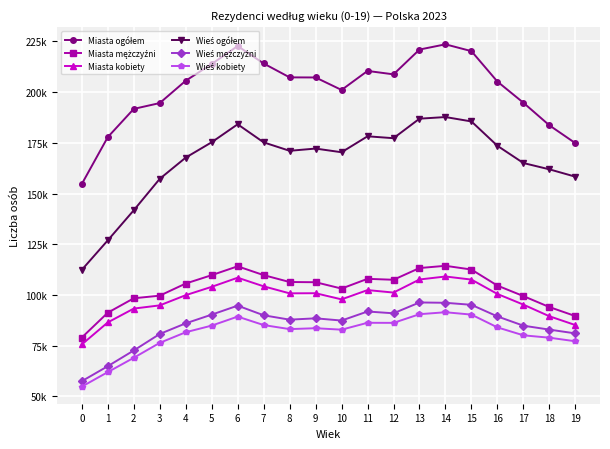

Which category has the highest value across all series?

14